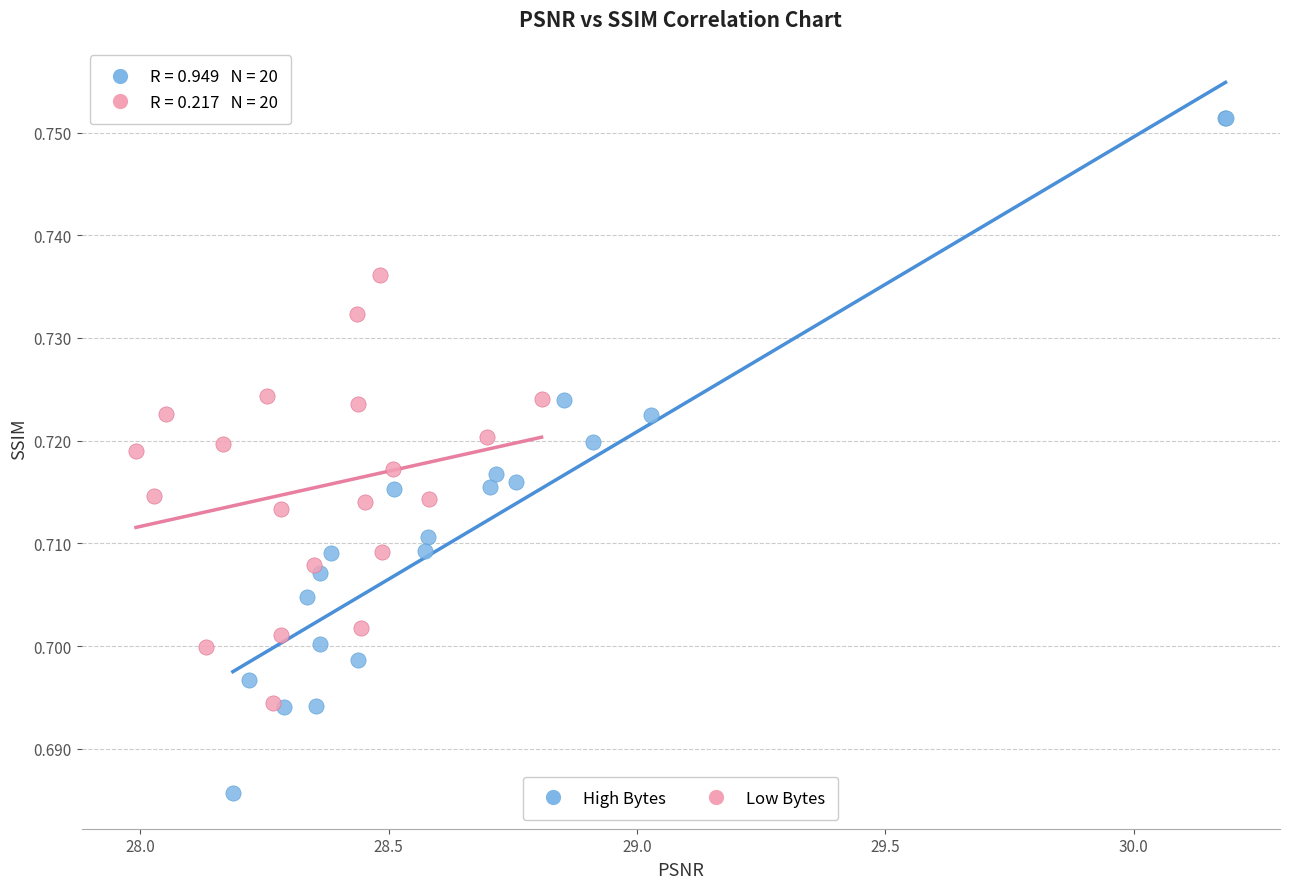

Which series has the widest spread of Y values?

High Bytes